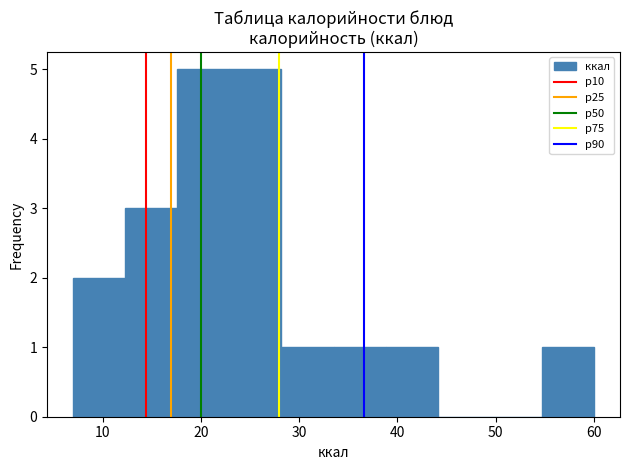

Reading left to right, list every bar in this chart as the range it spans on the x-axis followed by its height. Neither the bar edges nor the heights are printed on the chart, so give them approximately, as read against the axes.

7.0 to 12.3: 2
12.3 to 17.6: 3
17.6 to 22.9: 5
22.9 to 28.2: 5
28.2 to 33.5: 1
33.5 to 38.8: 1
38.8 to 44.1: 1
44.1 to 49.4: 0
49.4 to 54.7: 0
54.7 to 60.0: 1